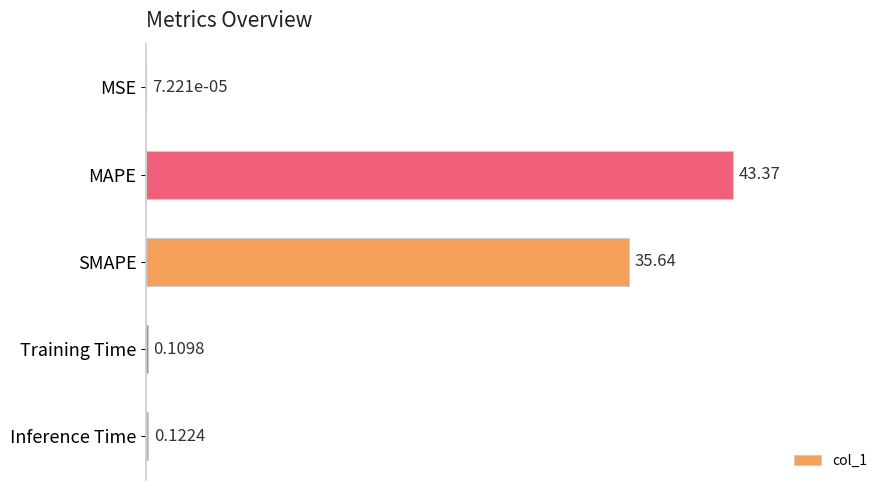

What is the change in value from MAPE to SMAPE?

-7.7